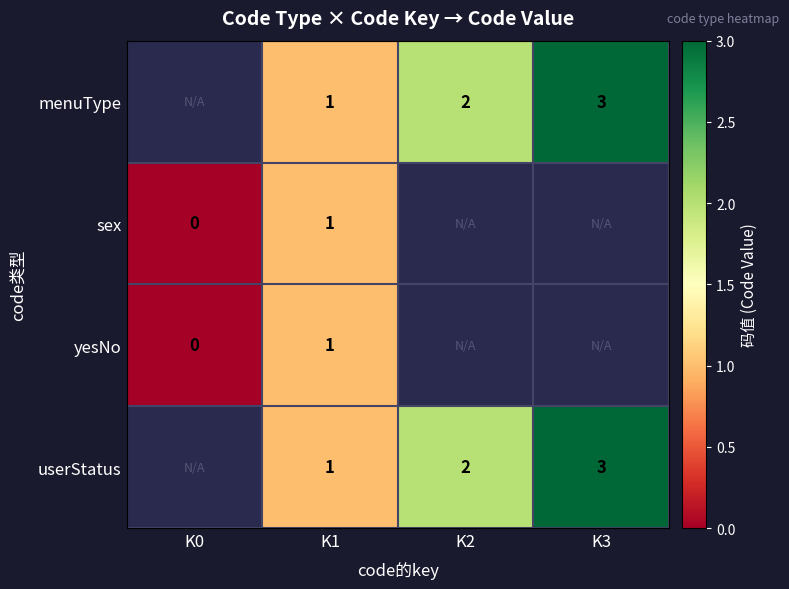

What is the total value across all series at K1?

4